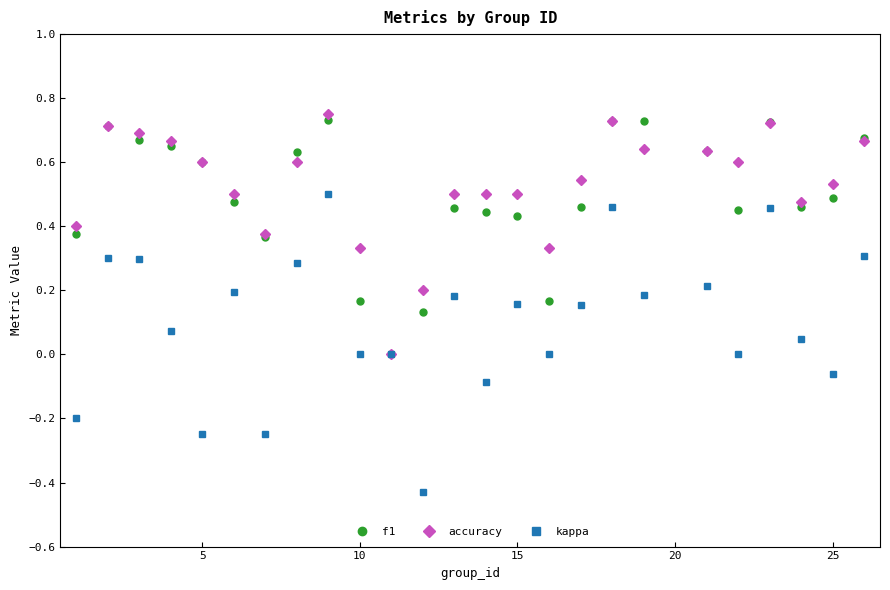

True or false: kappa has more than 2 points higher than both neighbors.

True